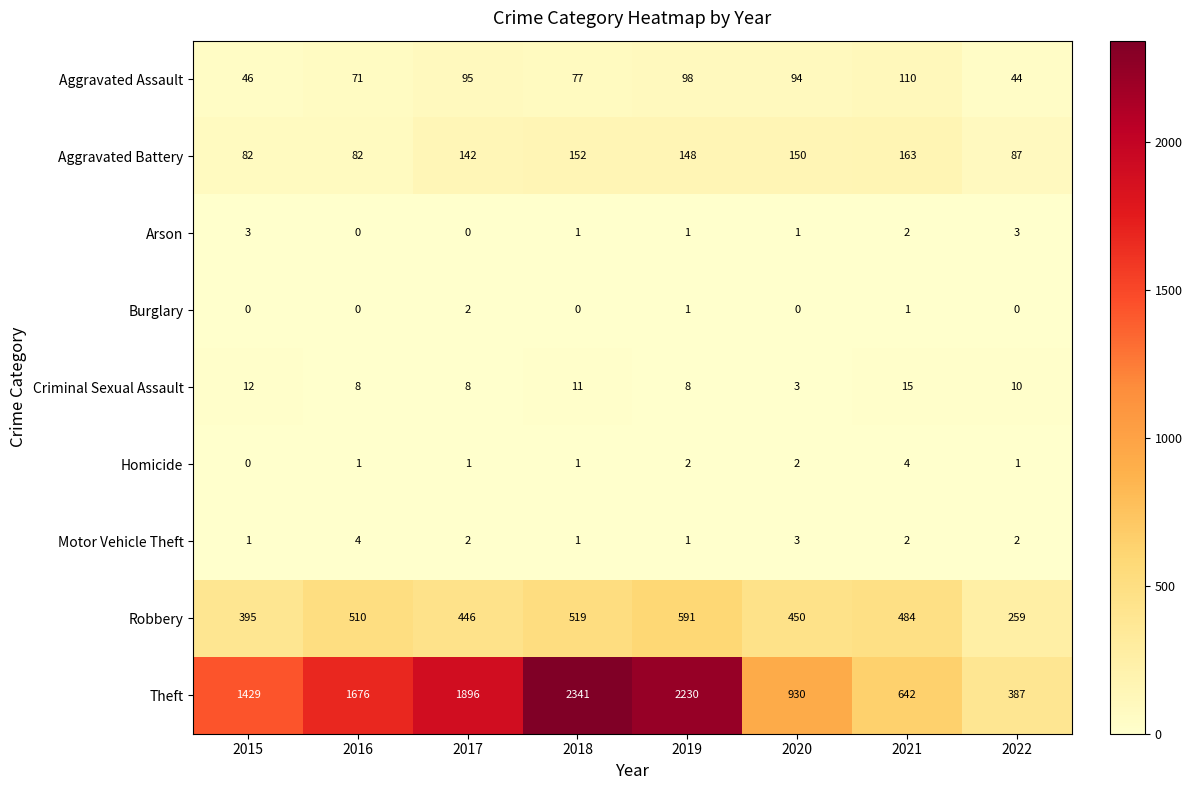

How many series are shown in this chart?

9